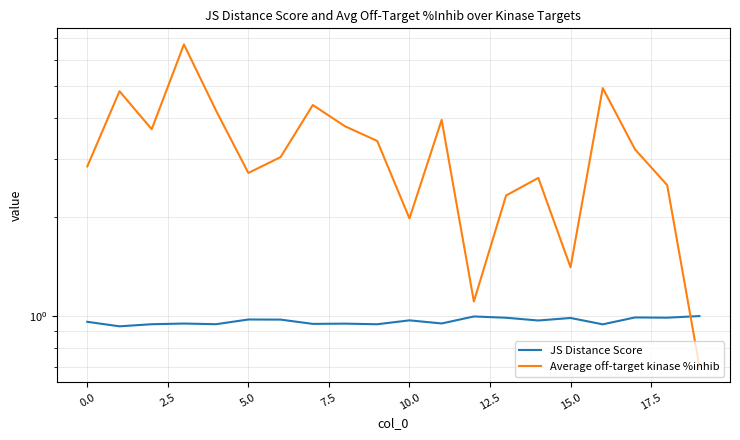

What is the label of the 8th point from the right?

12